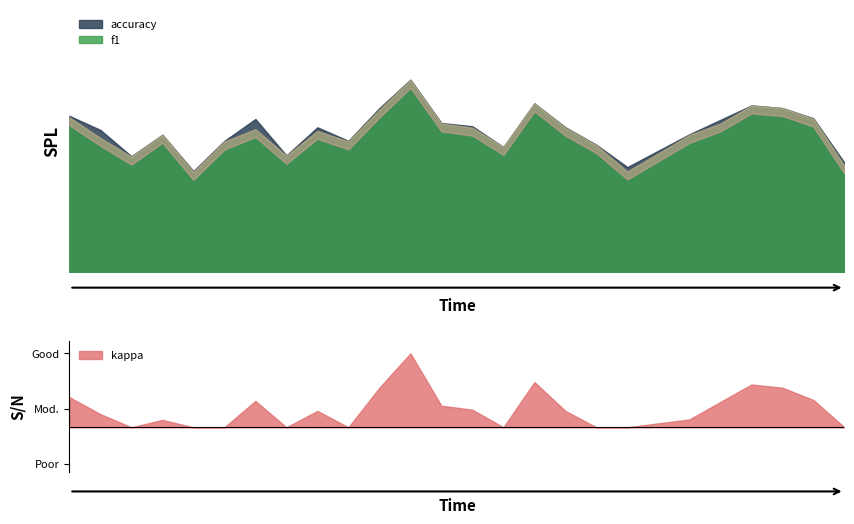

What is the difference between the f1 values at 16 and 15?

0.2